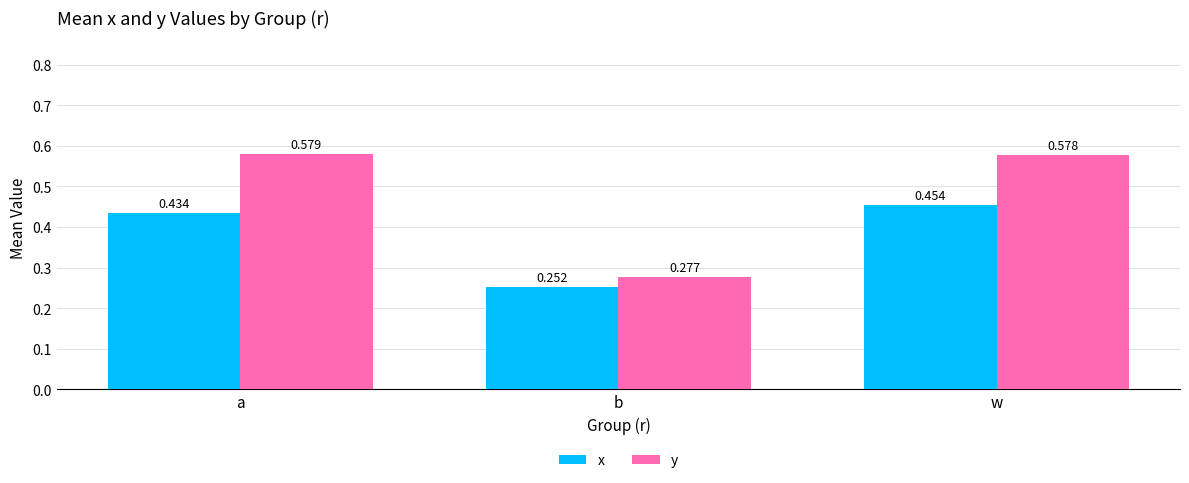

The value of y at a is 0.9. True or false?

False